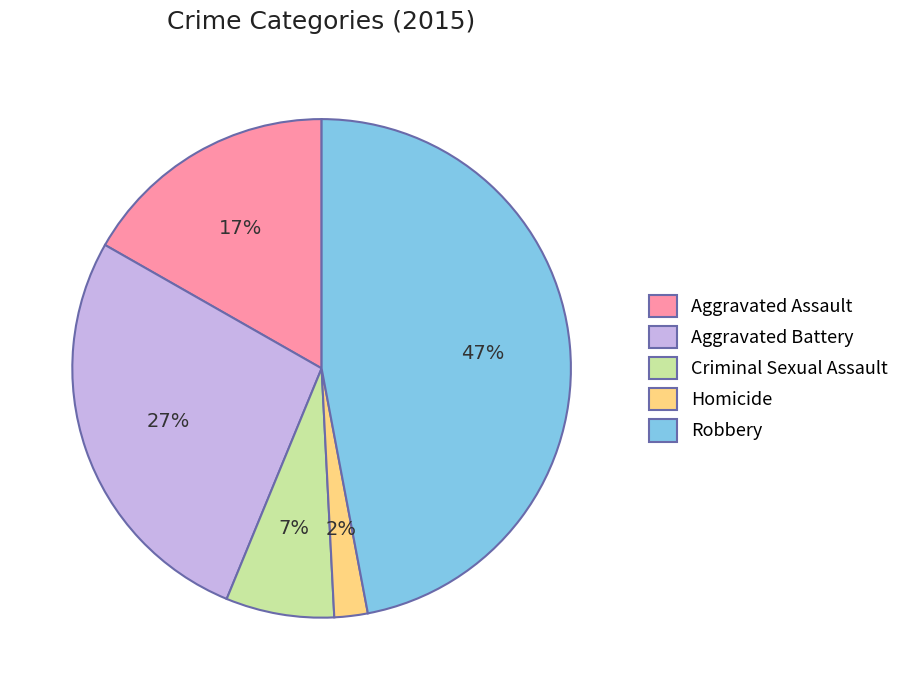

To the nearest percent, what percentage of the pie is Criminal Sexual Assault?

7%